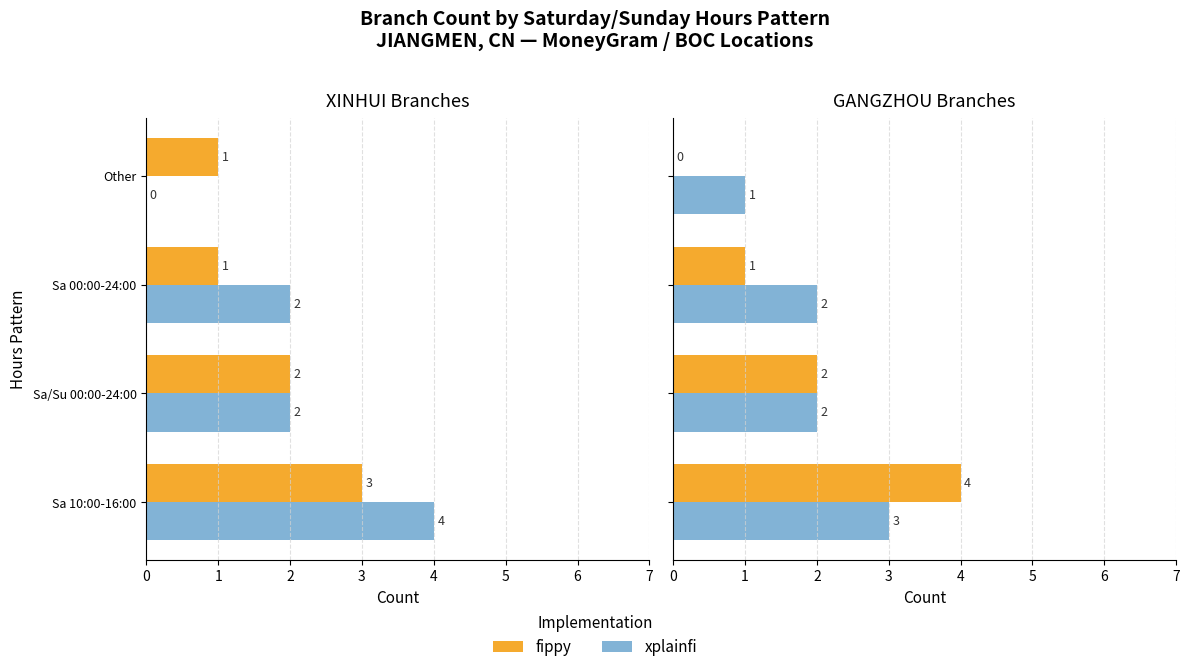

What is the value of the xplainfi bar at the 1st from the left?

3